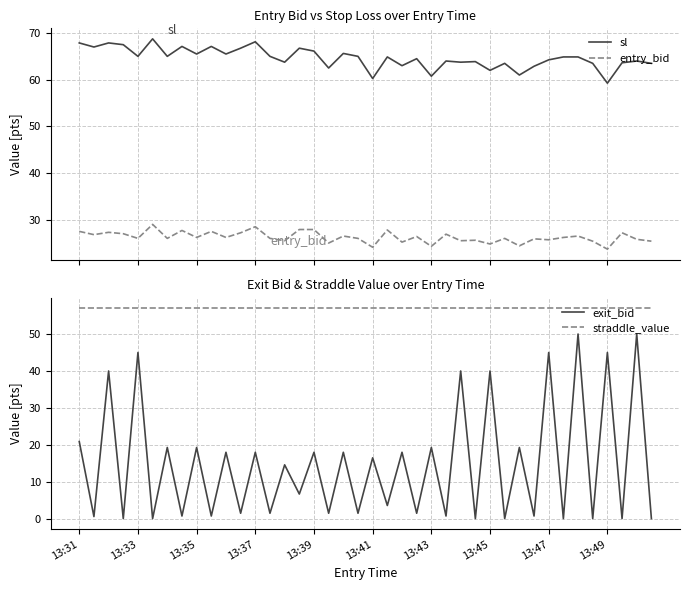

How many distinct data groups are displayed?

4